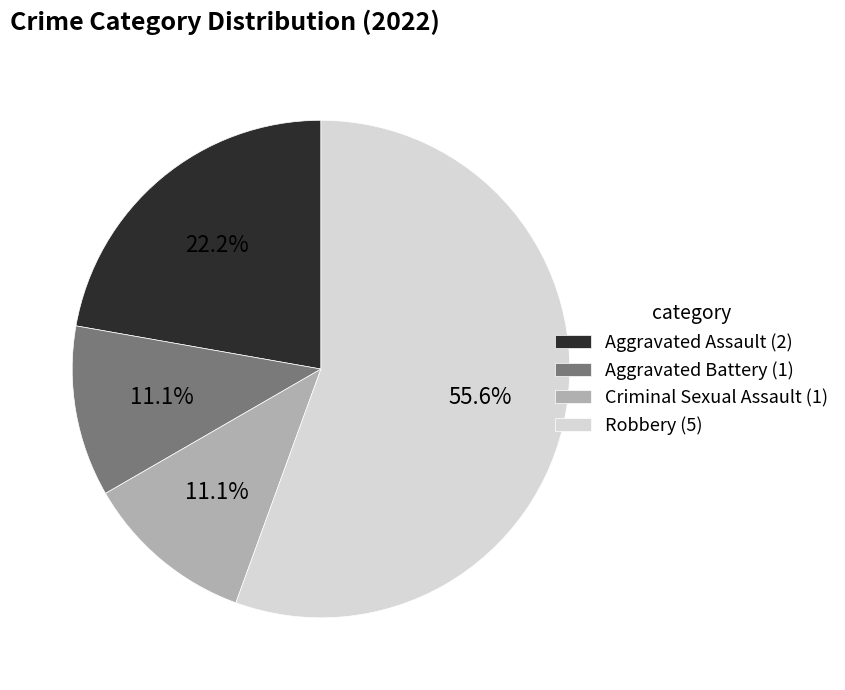

To the nearest percent, what is the average slice percentage?

25%